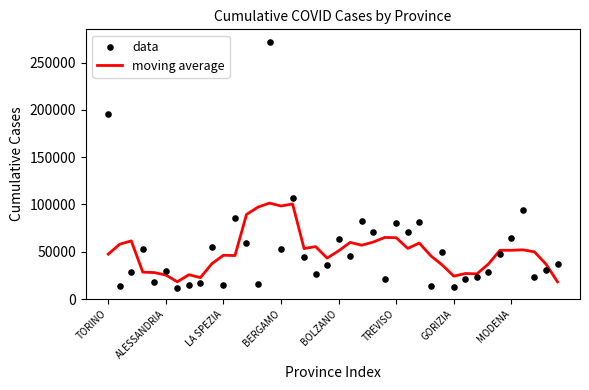

Which series has the largest total across all categories?

data